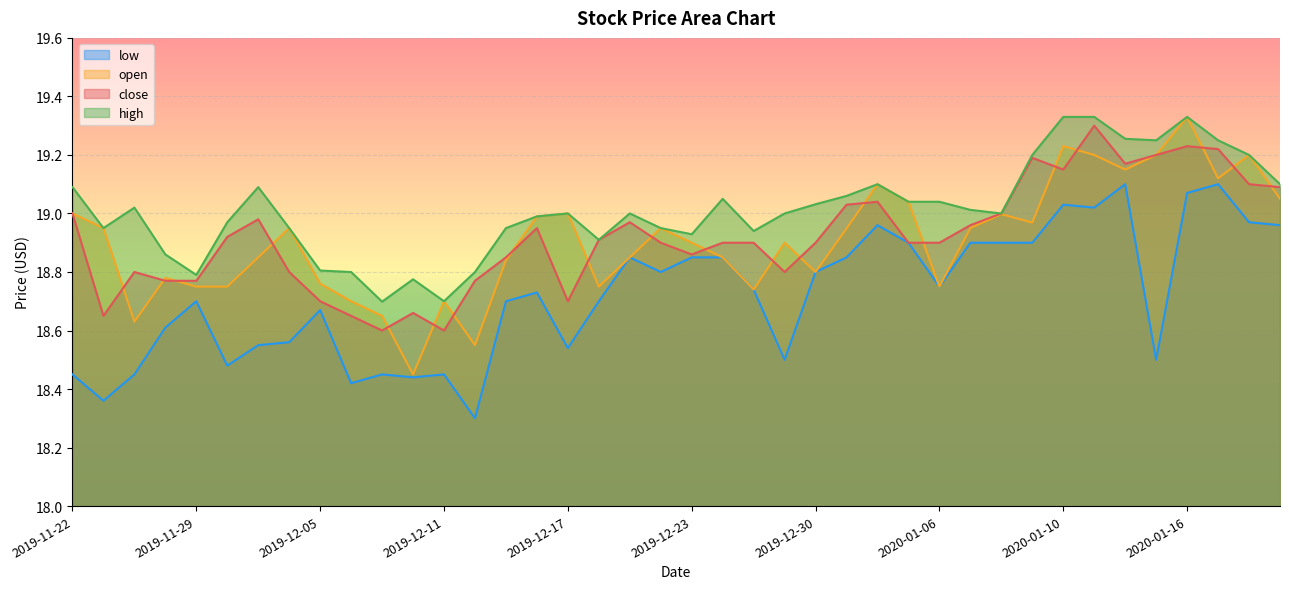

Count the number of categories in the chart.

40